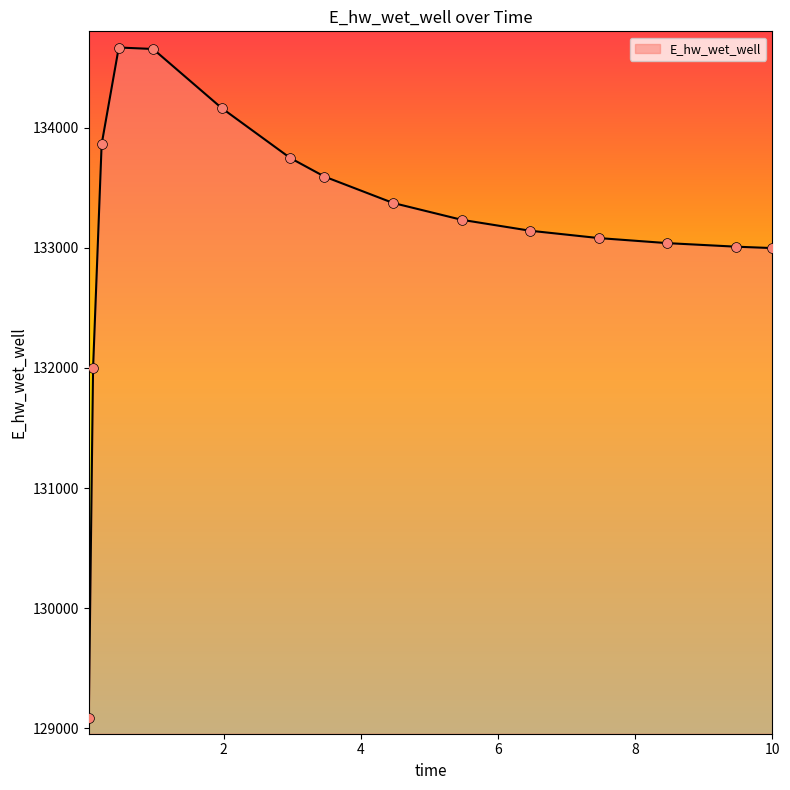

What is the smallest value displayed?

129084.5